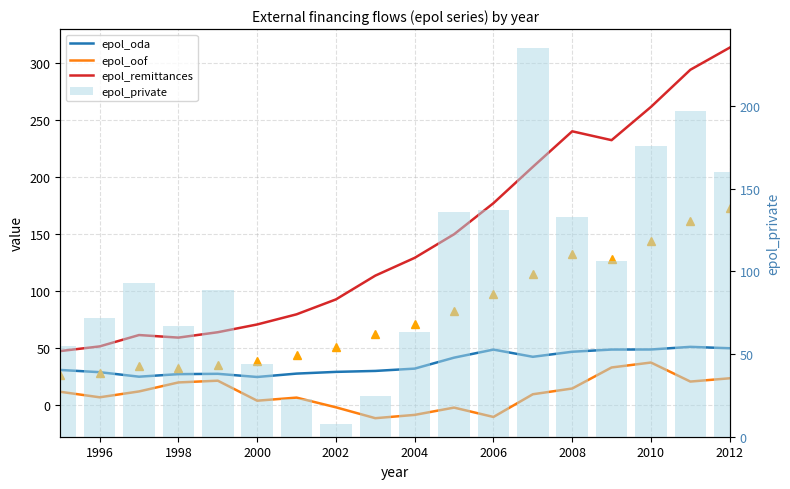

List the series in order of their peak value, lowest first.

epol_oof, epol_oda, epol_private, epol_remittances